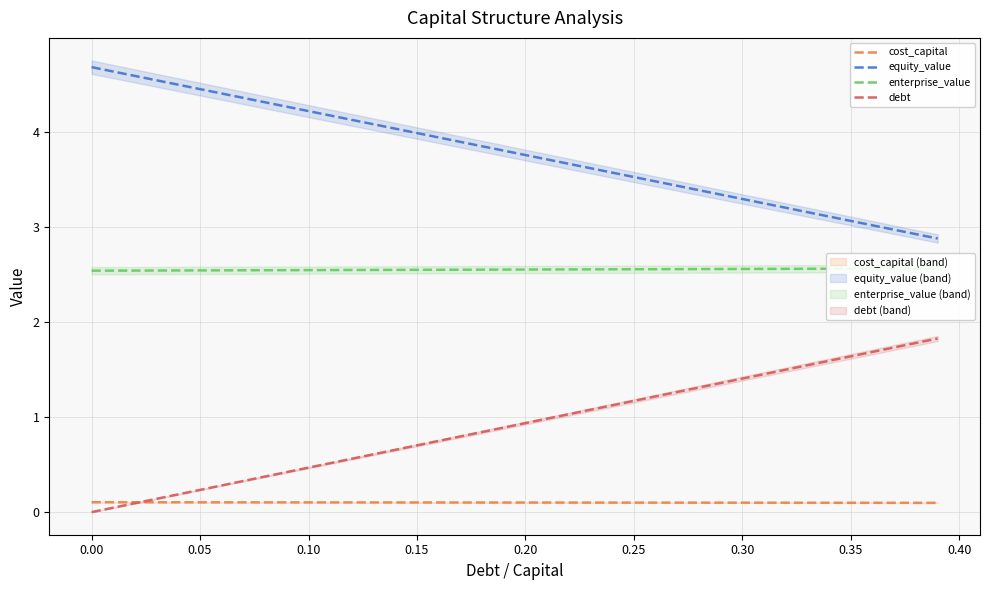

True or false: cost_capital has a value of 0.1 at 0.00.

True